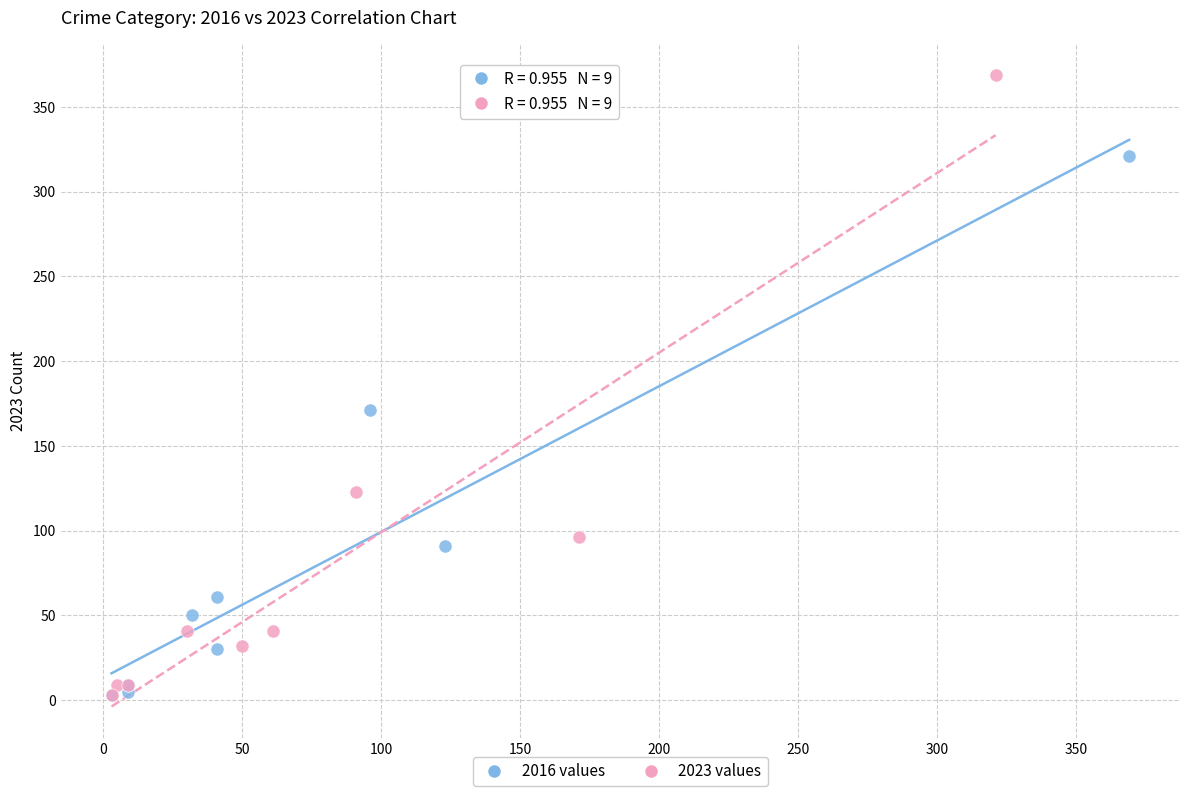

Which series reaches the maximum Y coordinate?

2023 values